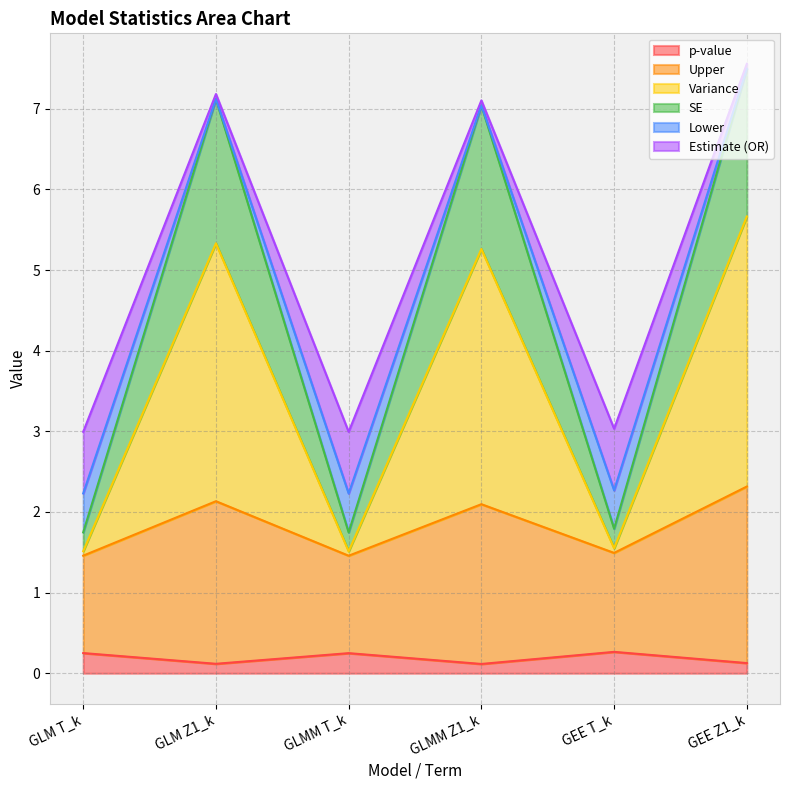

Does the chart display data point markers on the line(s)?

No